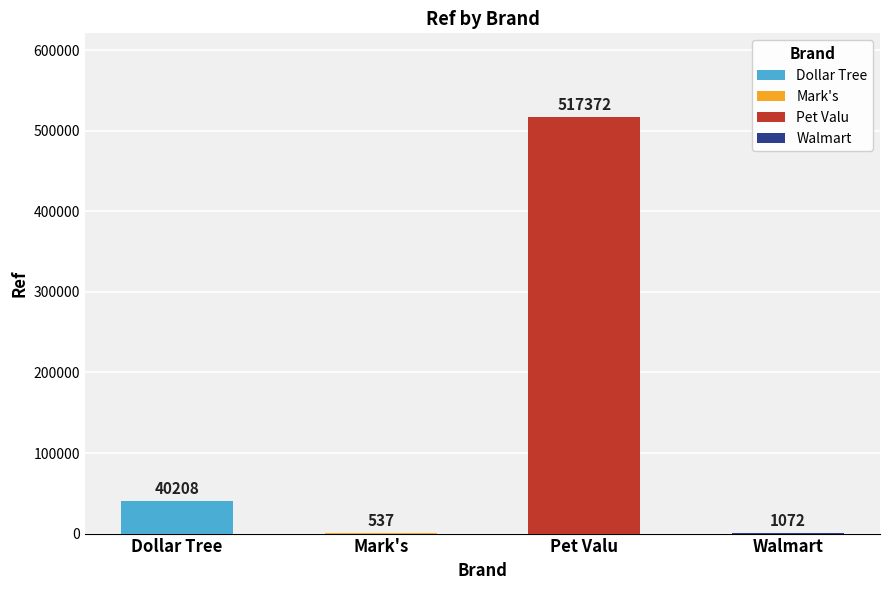

List the labels in order of value, largest first.

Pet Valu, Dollar Tree, Walmart, Mark's